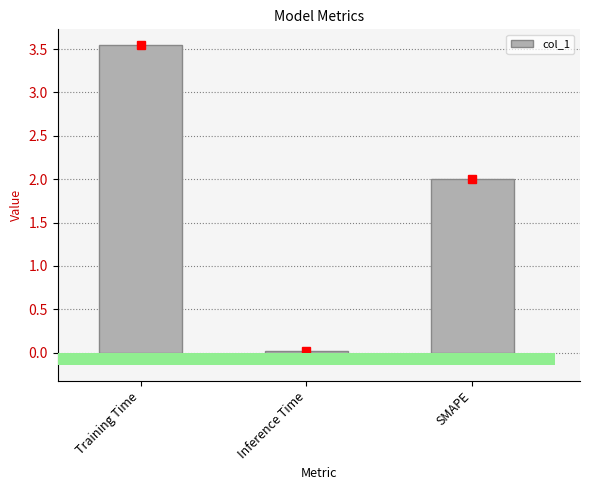

Reading left to right, extract all data points from this chart.

Training Time=3.5	Inference Time=0.0	SMAPE=2.0